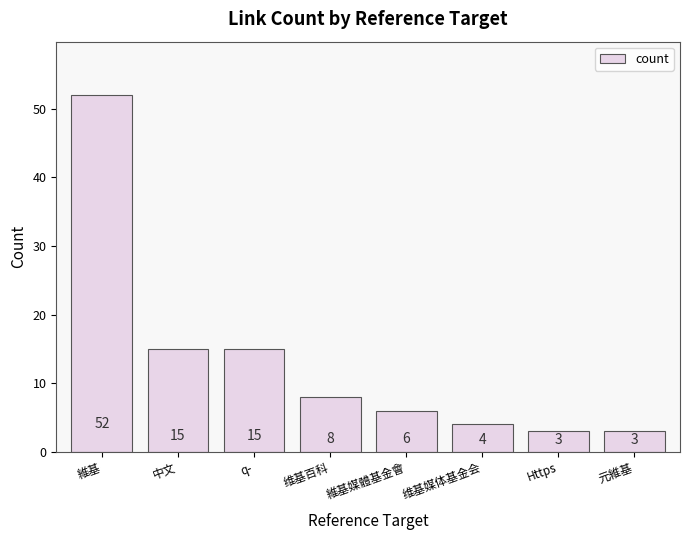

Which category has the highest value across all series?

維基